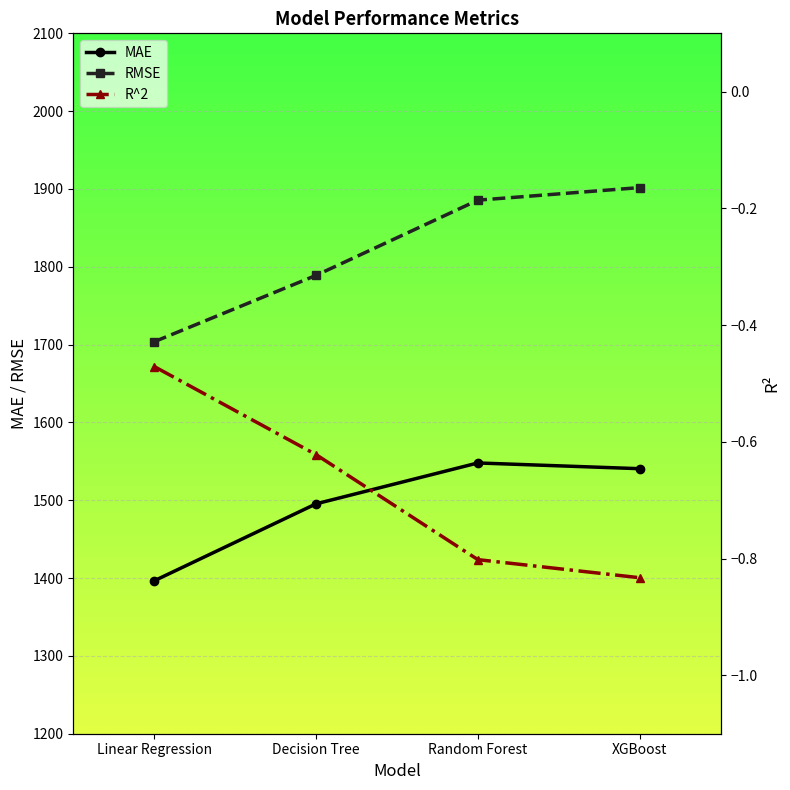

At which category does MAE reach its first local peak?

Random Forest